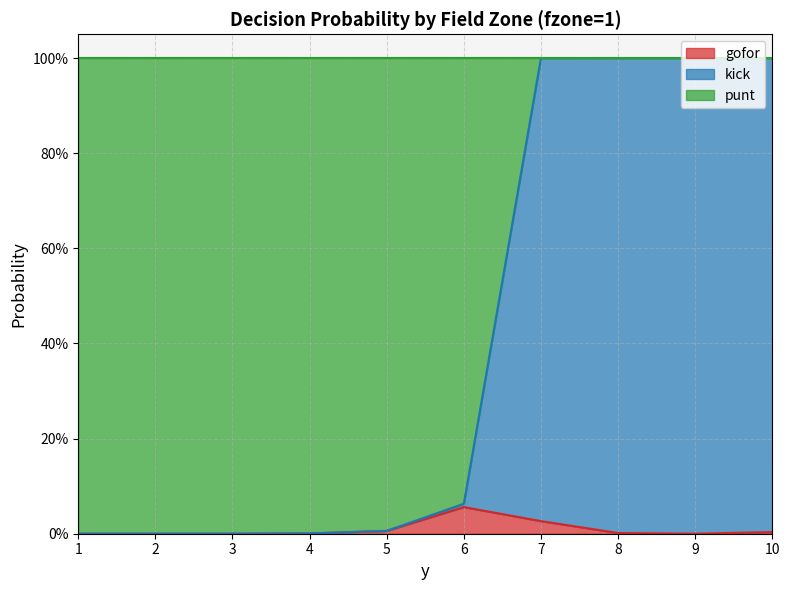

What is the maximum value shown in the chart?

1.0